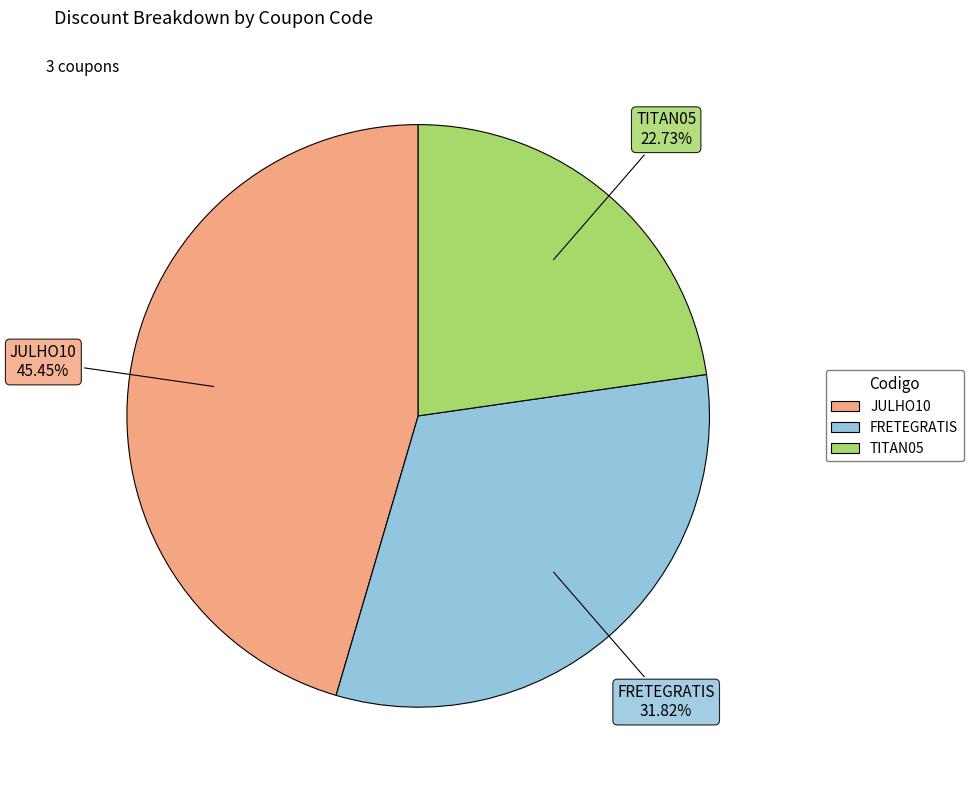

Is the sum of TITAN05 and FRETEGRATIS greater than half?

Yes